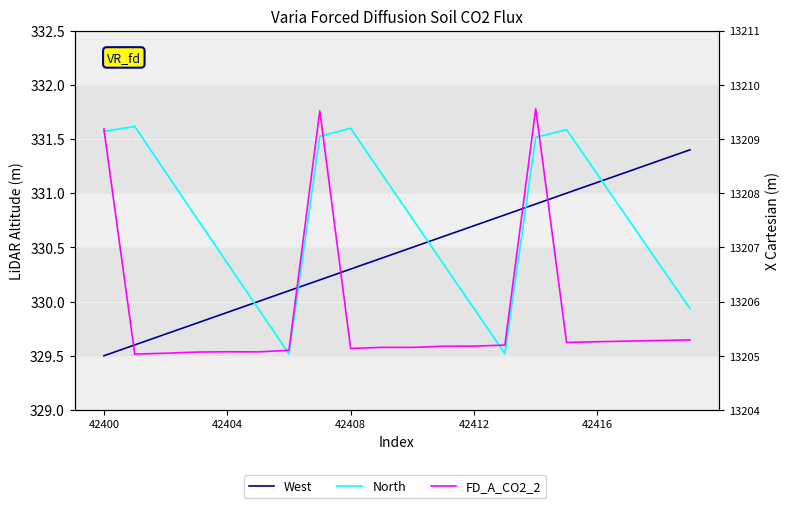

Reading left to right, what are all the values shown in this chart?

West: 329.5	329.6	329.7	329.8	329.9	330.0	330.1	330.2	330.3	330.4	330.5	330.6	330.7	330.8	330.9	331.0	331.1	331.2	331.3	331.4
North: 331.6	331.6	331.2	330.8	330.4	329.9	329.5	331.5	331.6	331.2	330.8	330.3	329.9	329.5	331.5	331.6	331.2	330.8	330.3	329.9
FD_A_CO2_2: 13209.2	13205.0	13205.0	13205.1	13205.1	13205.1	13205.1	13209.5	13205.1	13205.2	13205.2	13205.2	13205.2	13205.2	13209.6	13205.2	13205.3	13205.3	13205.3	13205.3